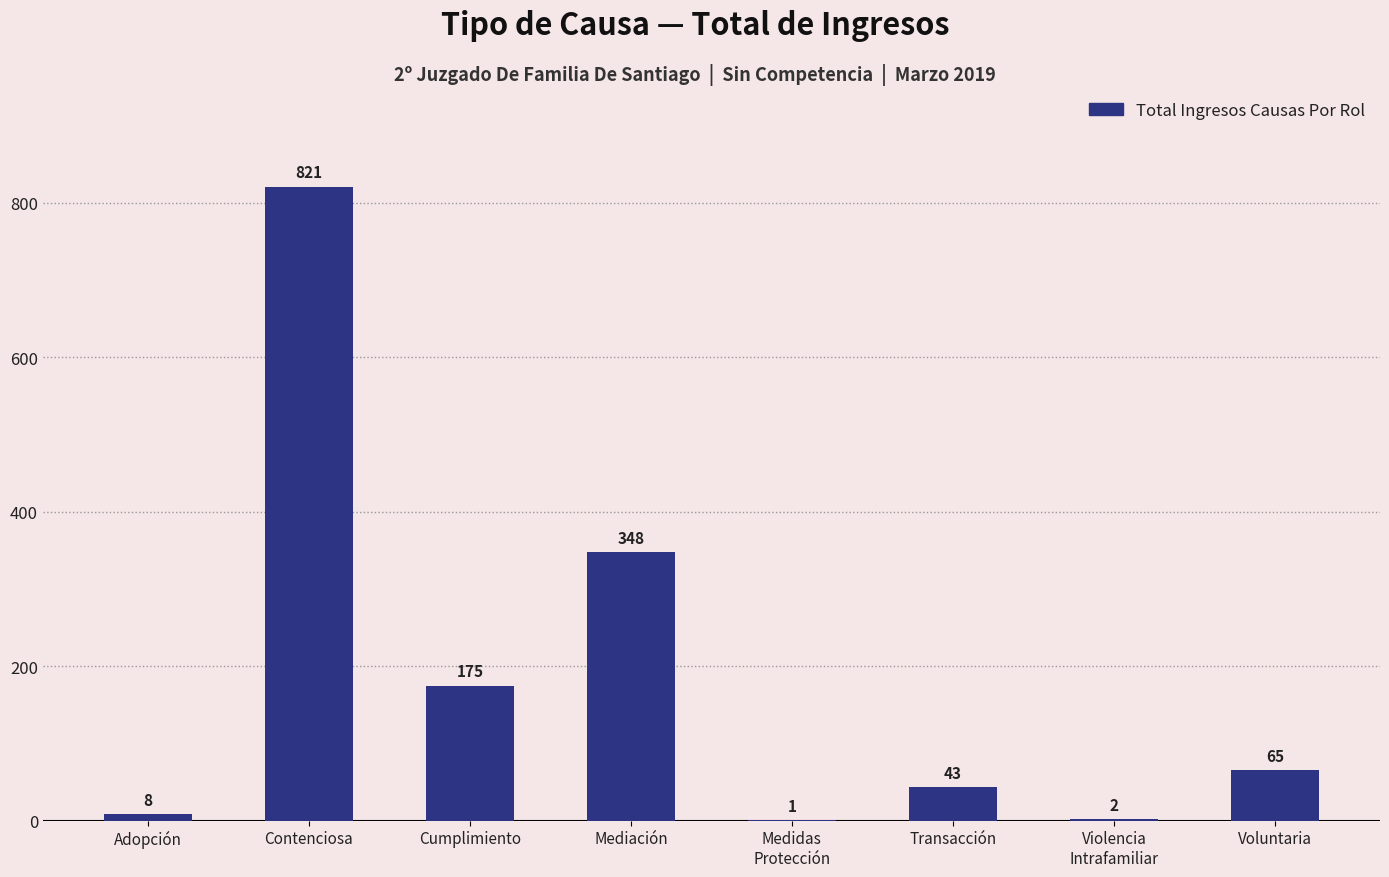

Reading left to right, extract all data points from this chart.

8	821	175	348	1	43	2	65